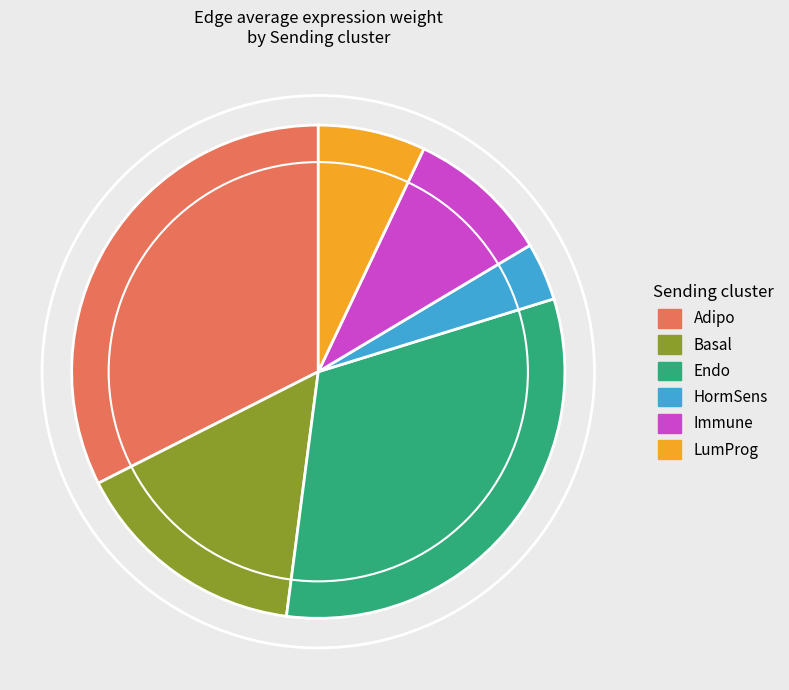

Does any single category account for the majority?

No